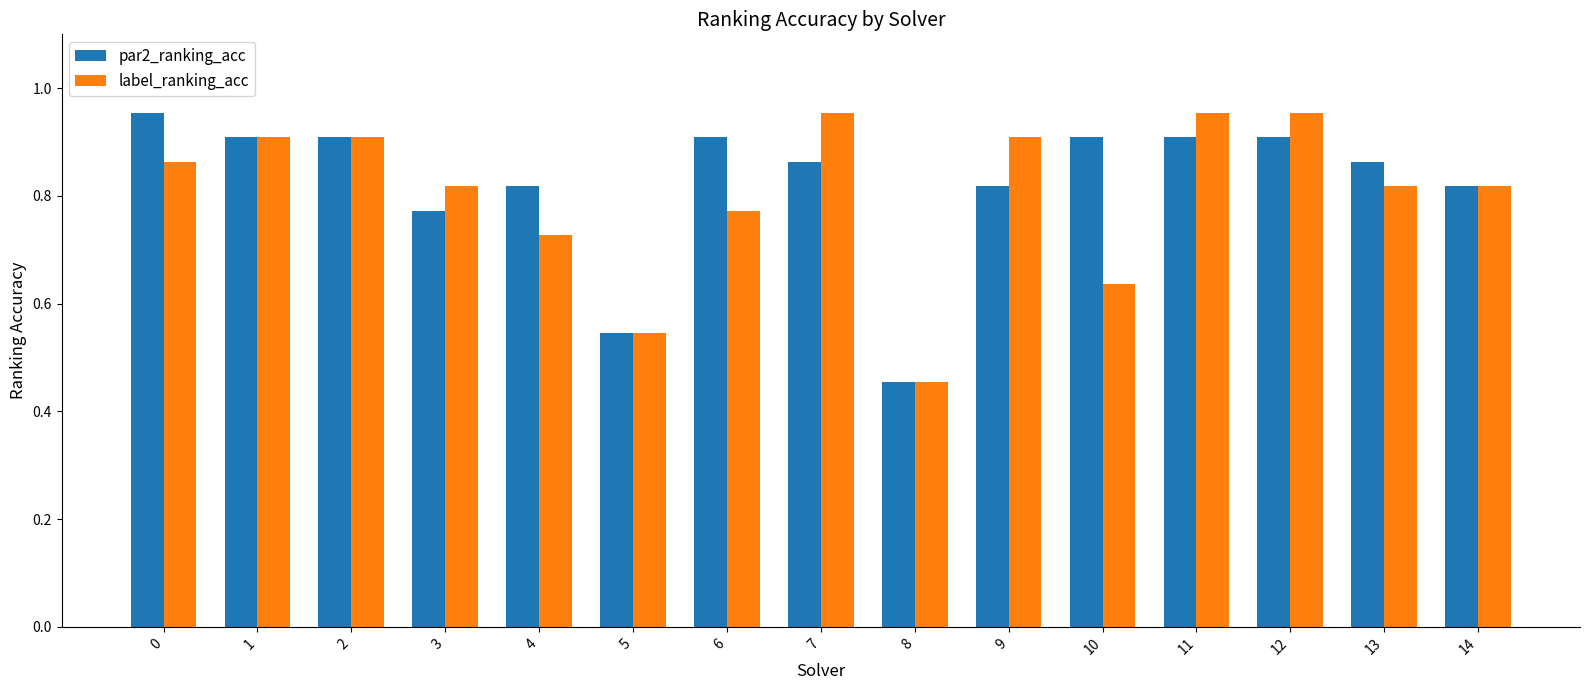

What is the sum of all label_ranking_acc values?

12.0